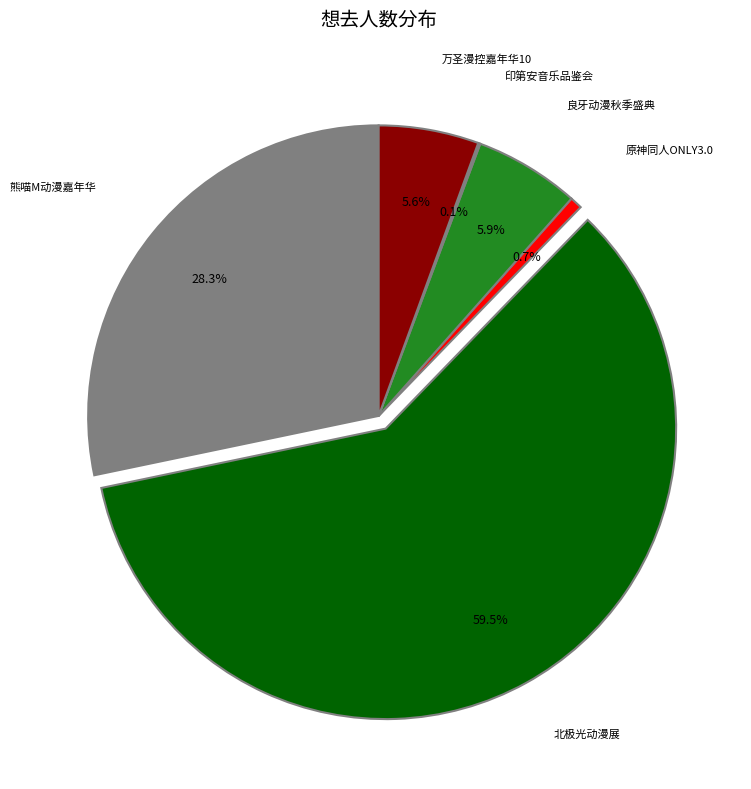

Is there a majority slice in this chart?

Yes